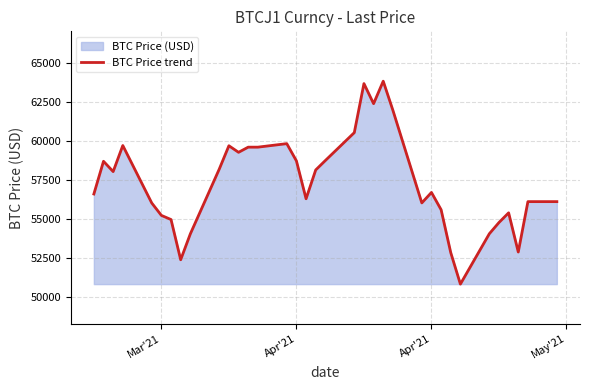

What is the difference between the maximum and minimum values?

12995